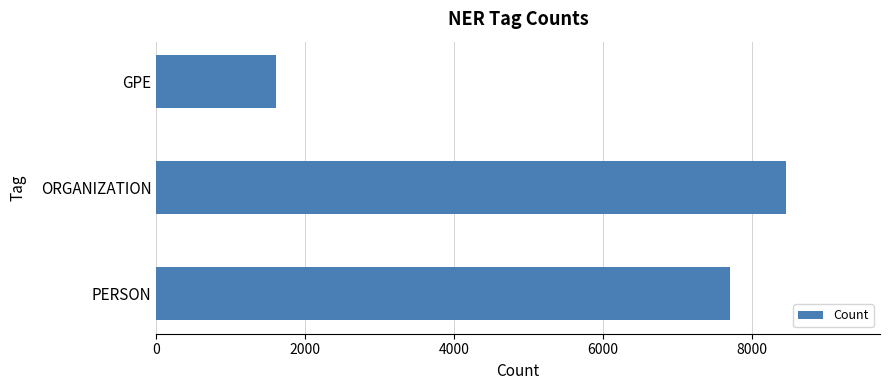

List the labels in order of value, largest first.

ORGANIZATION, PERSON, GPE